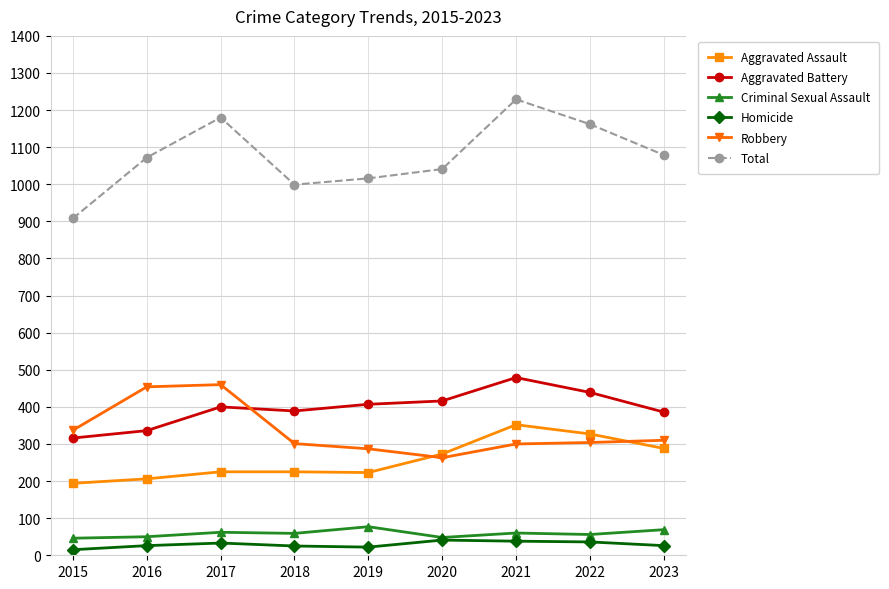

True or false: Criminal Sexual Assault has more than 0 points higher than both neighbors.

True